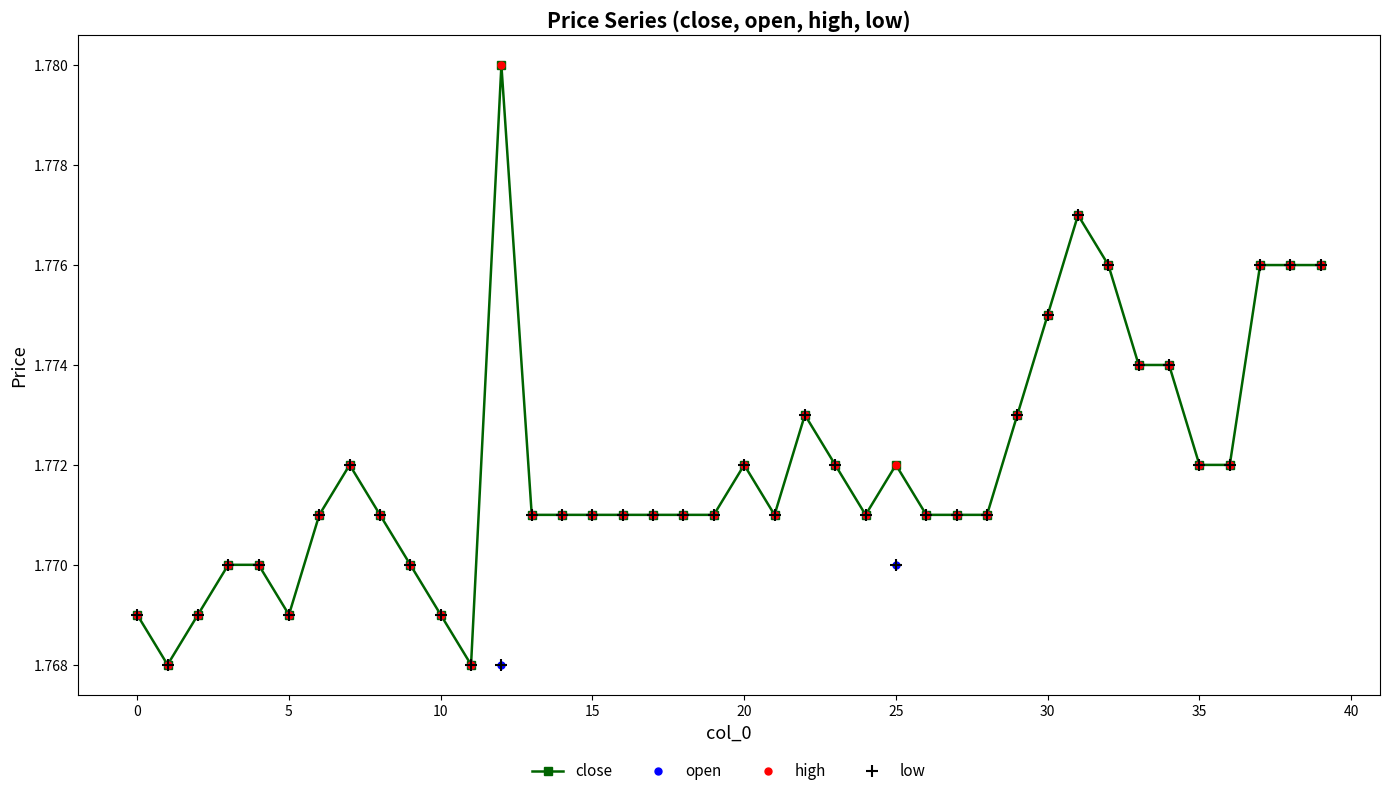

What is the greatest value displayed?

1.8